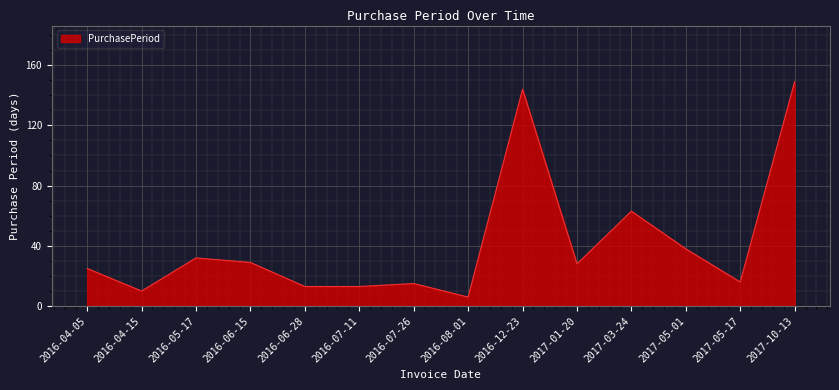

Which label corresponds to the largest value in the chart?

2017-10-13